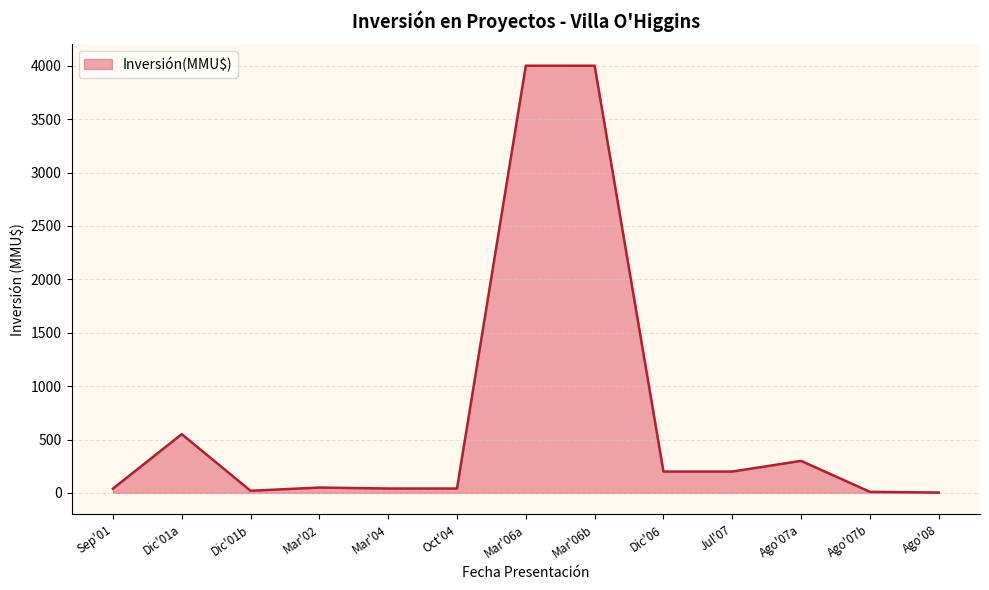

What is the maximum value shown in the chart?

4000.0